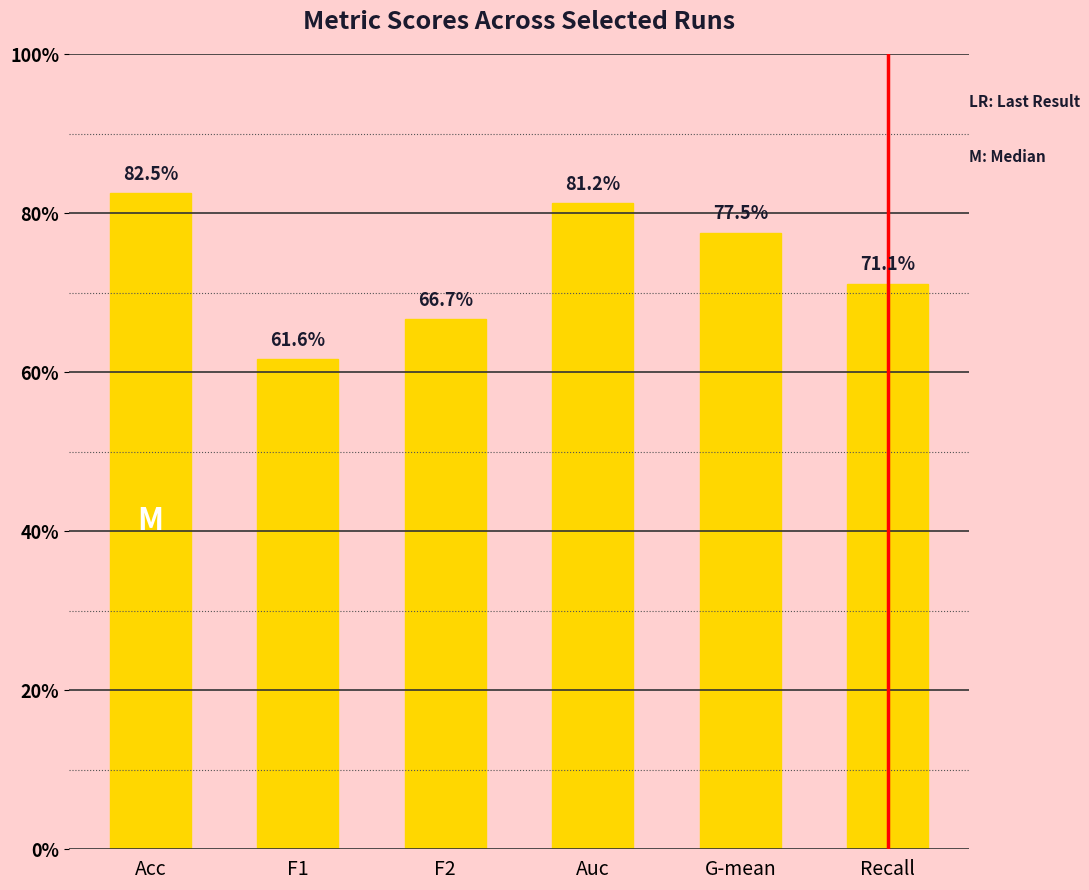

What is the value of the 4th bar from the left?

0.8